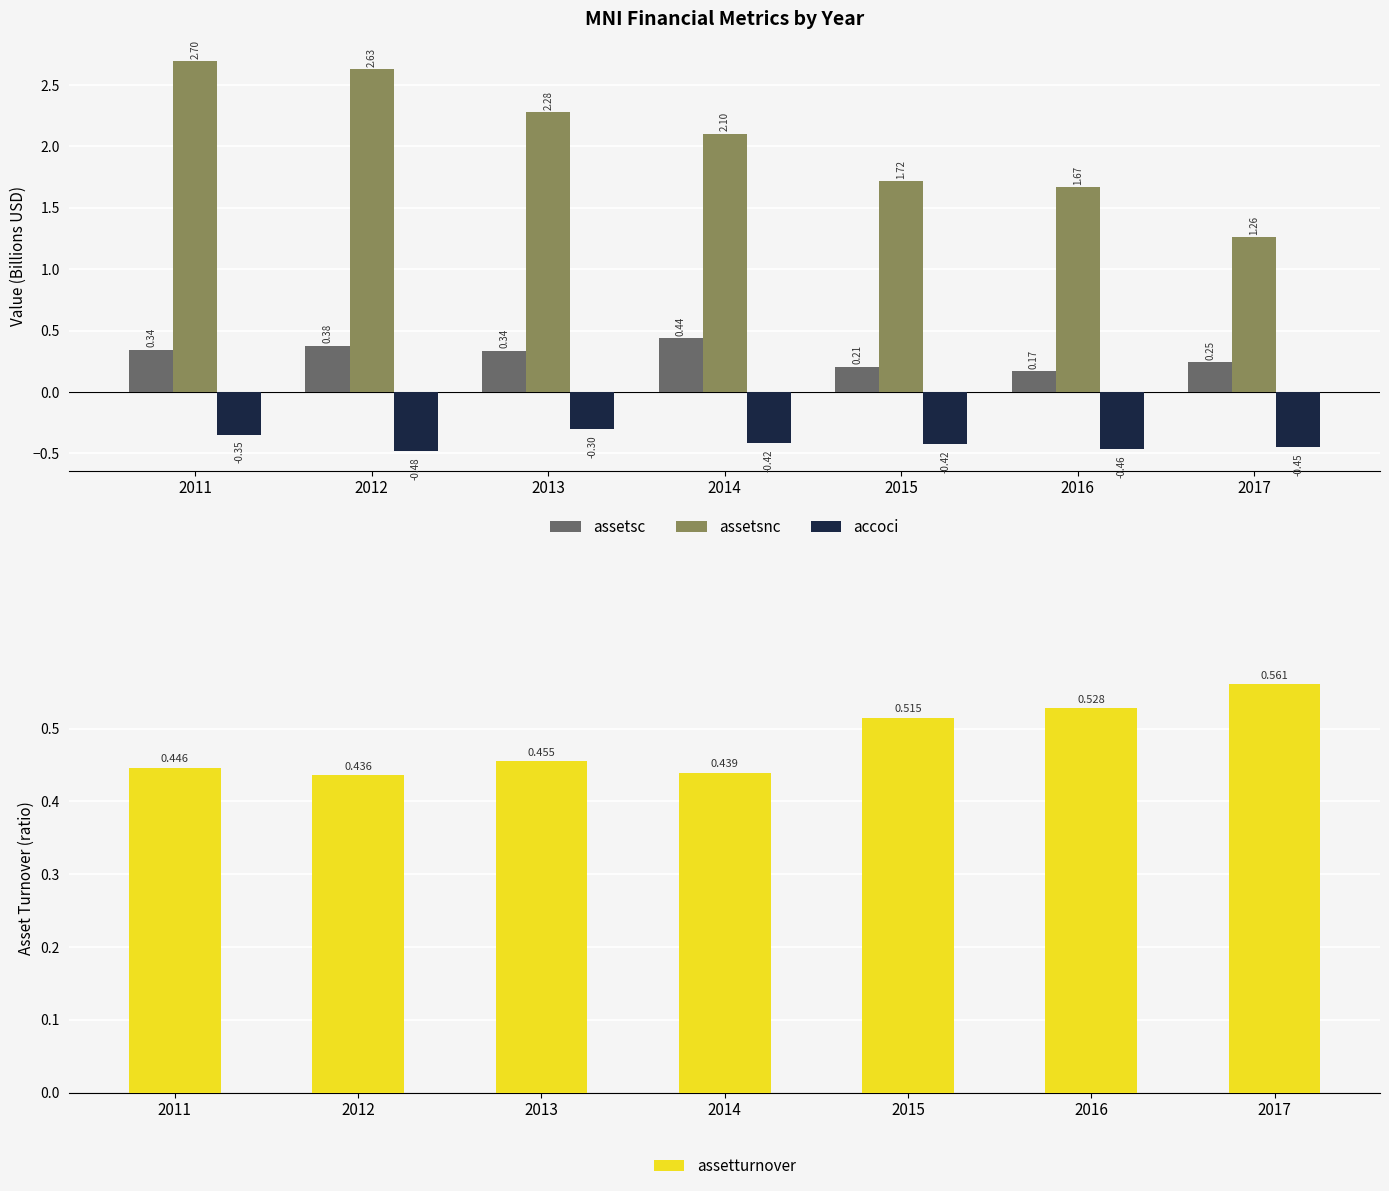

Which series changed the most between 2013 and 2015?

assetsnc